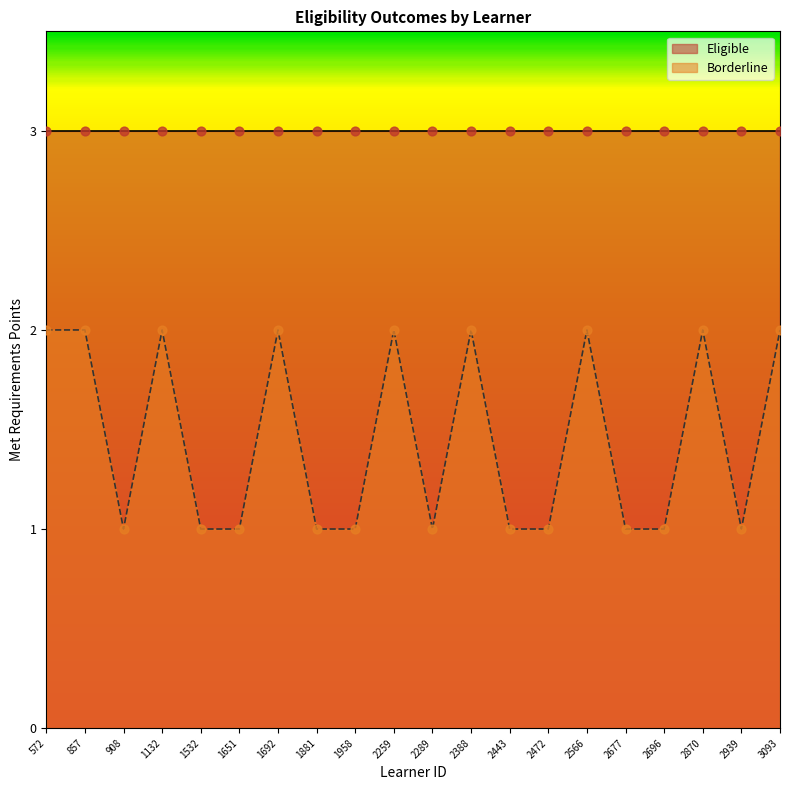

What is the ratio of the value at 908 to the value at 2289?

1.0